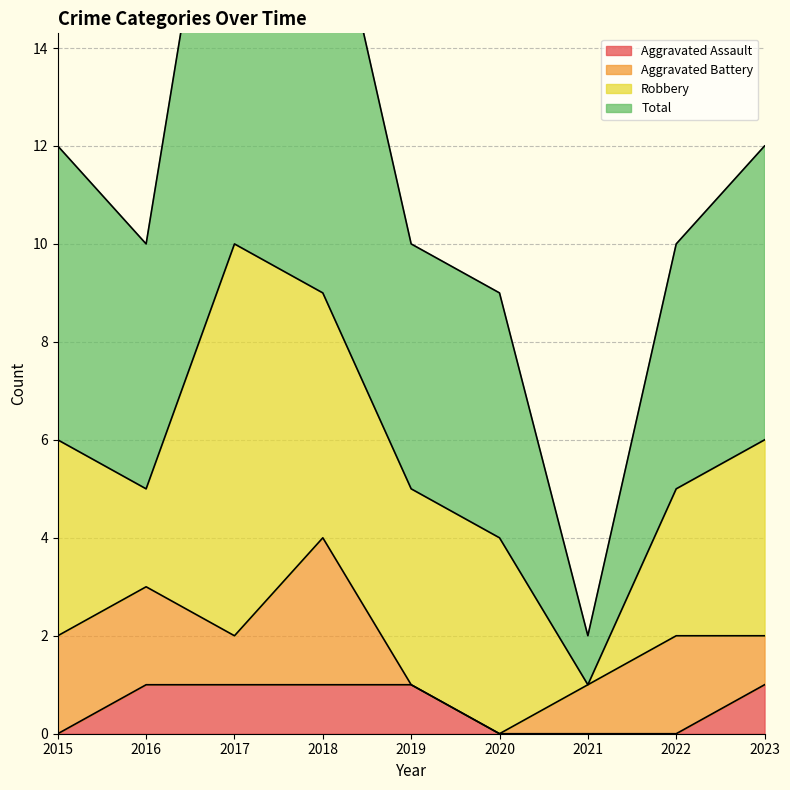

List the labels in order of Aggravated Assault value, largest first.

2016, 2017, 2018, 2019, 2023, 2015, 2020, 2021, 2022